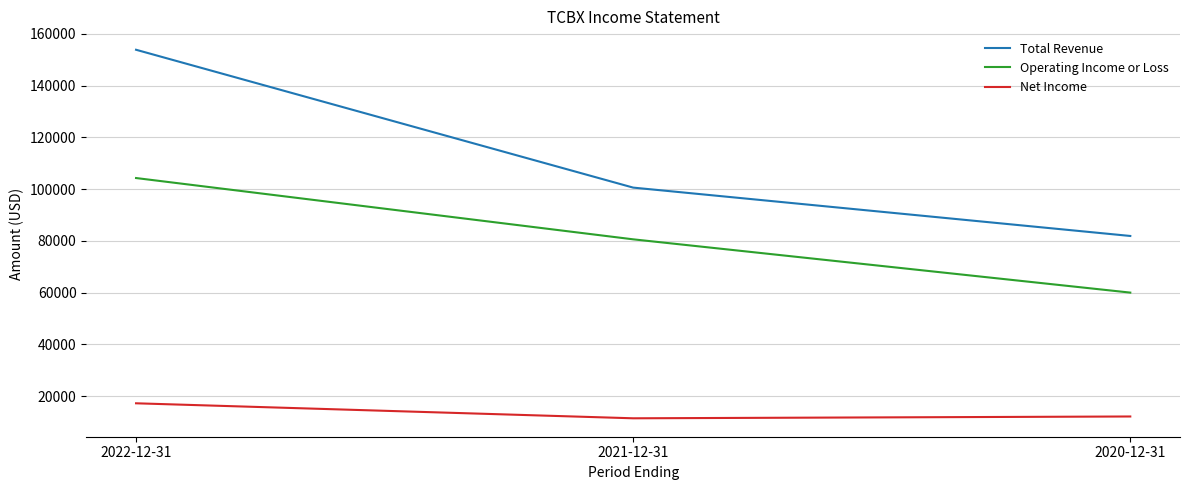

How many lines are shown in the chart?

3